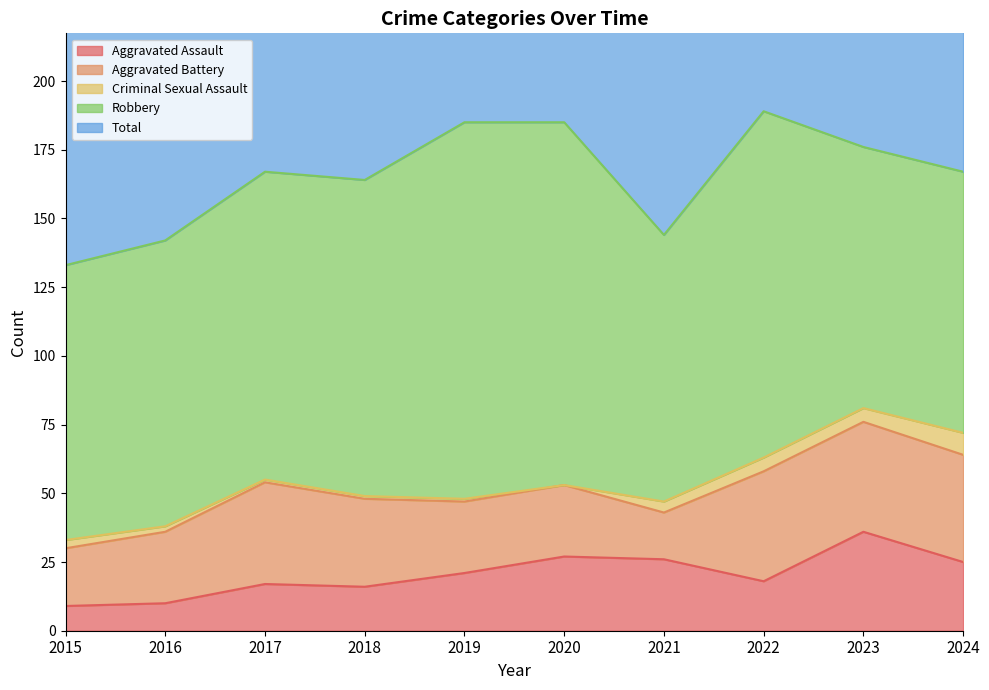

What is the average value of the Aggravated Battery series?

30